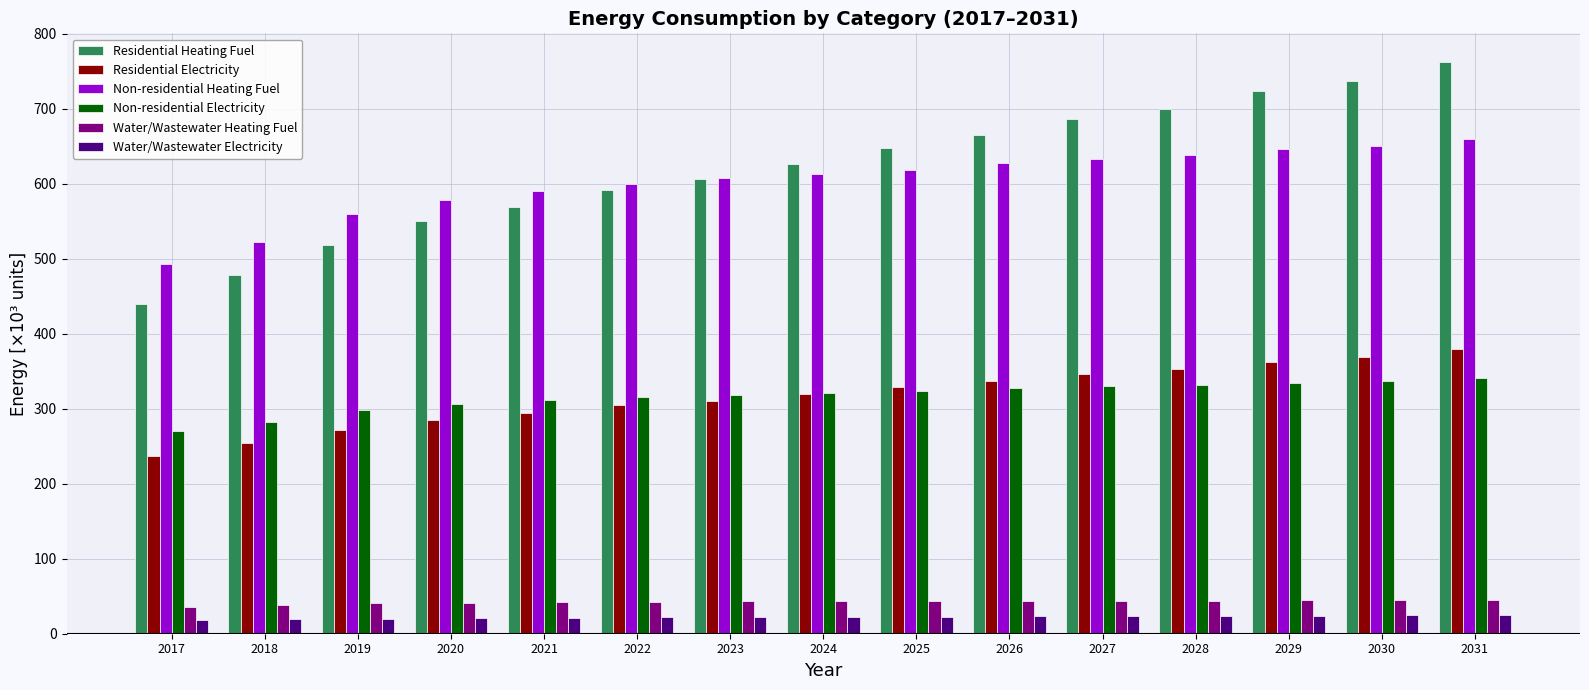

What is the spread (max minus min) of values at 2026?

641.1